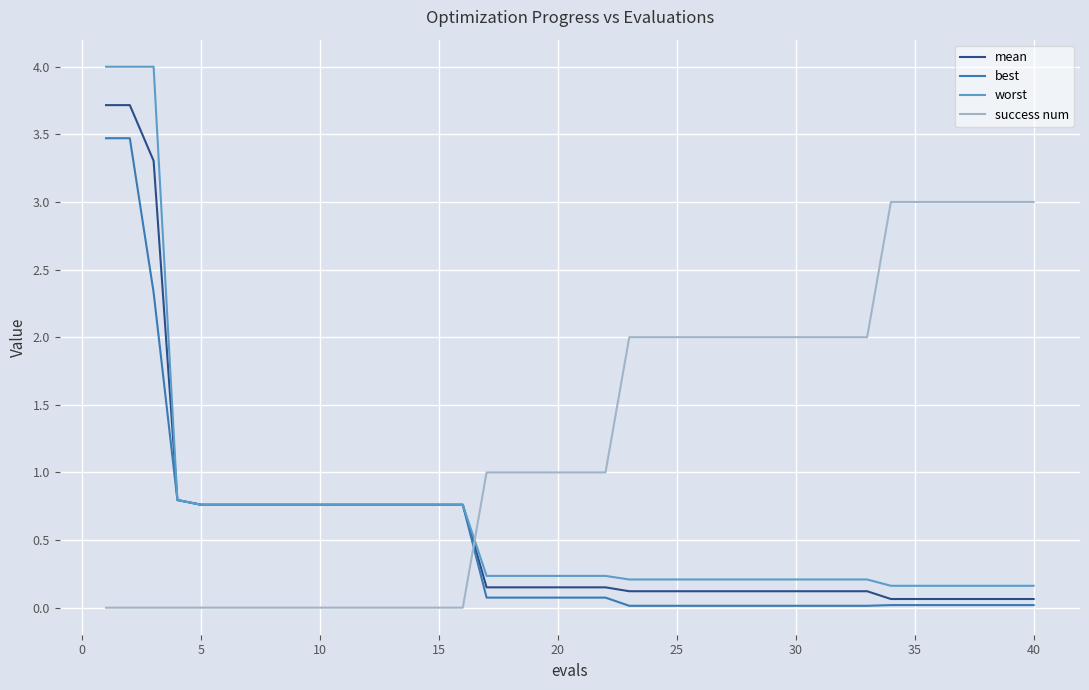

List the series in order of their peak value, highest first.

worst, mean, best, success num